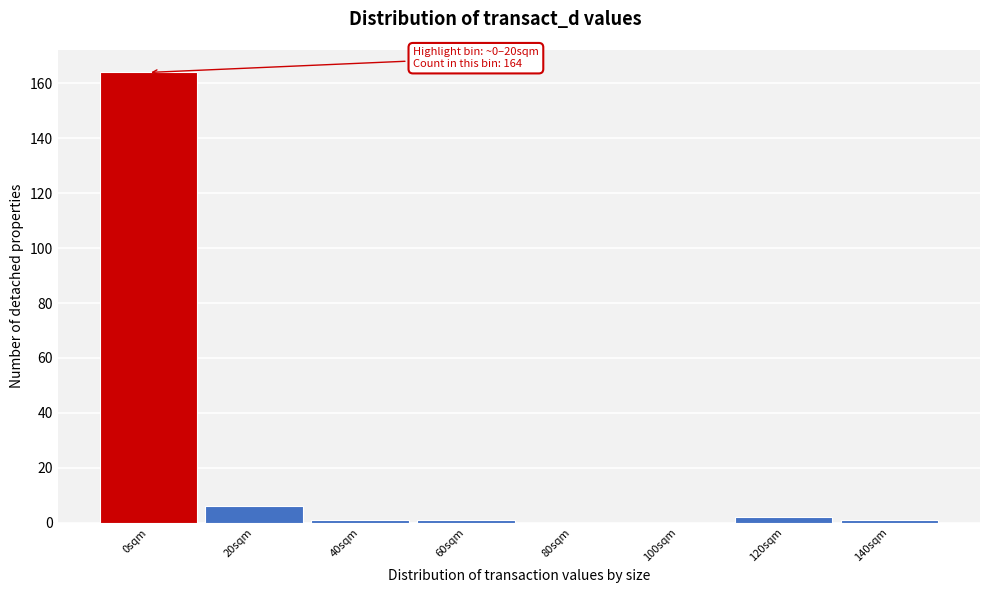

Reading right to left, what are all the values shown in this chart?

140sqm=1	120sqm=2	100sqm=0	80sqm=0	60sqm=1	40sqm=1	20sqm=6	0sqm=164